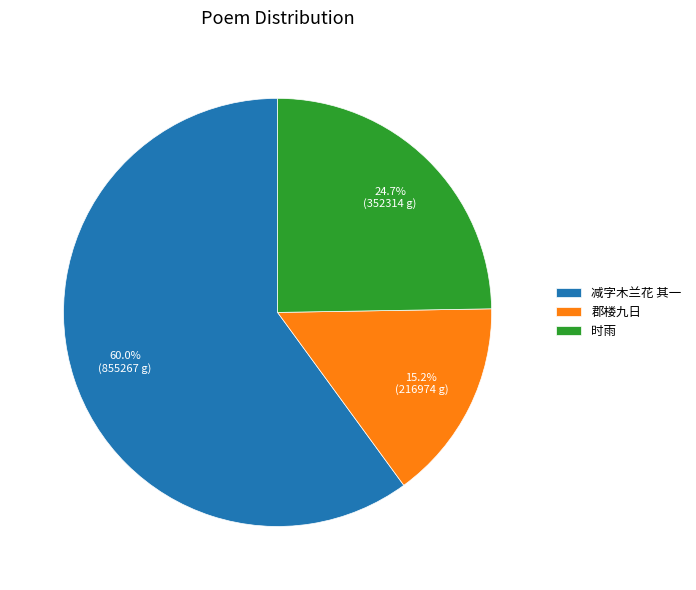

What percentage is NOT represented by 郡楼九日?

84.8%